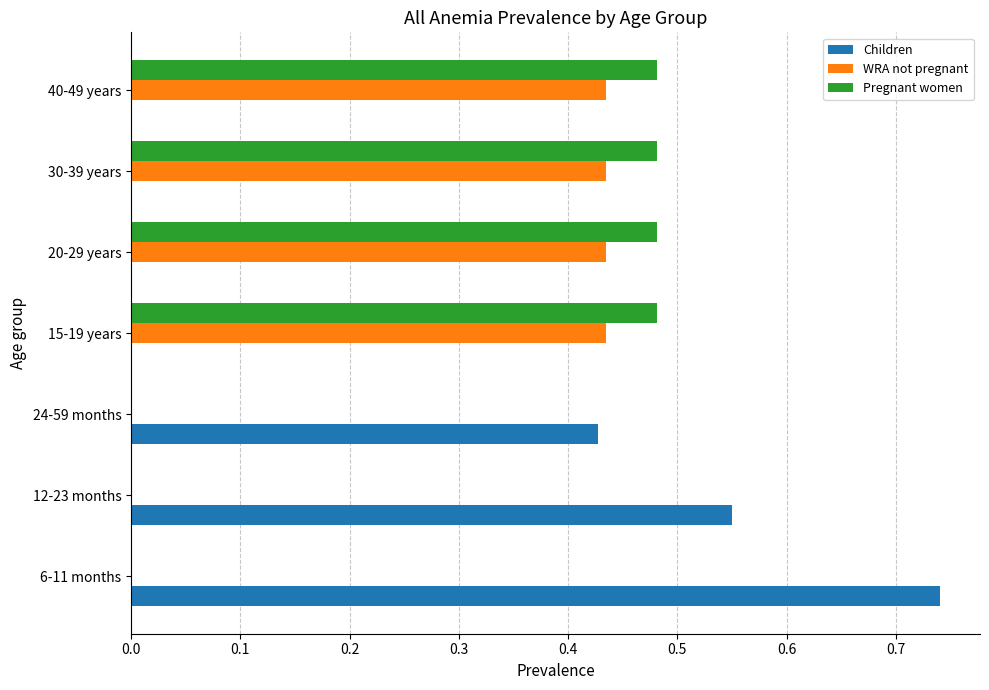

Which series has the widest spread of values?

Children